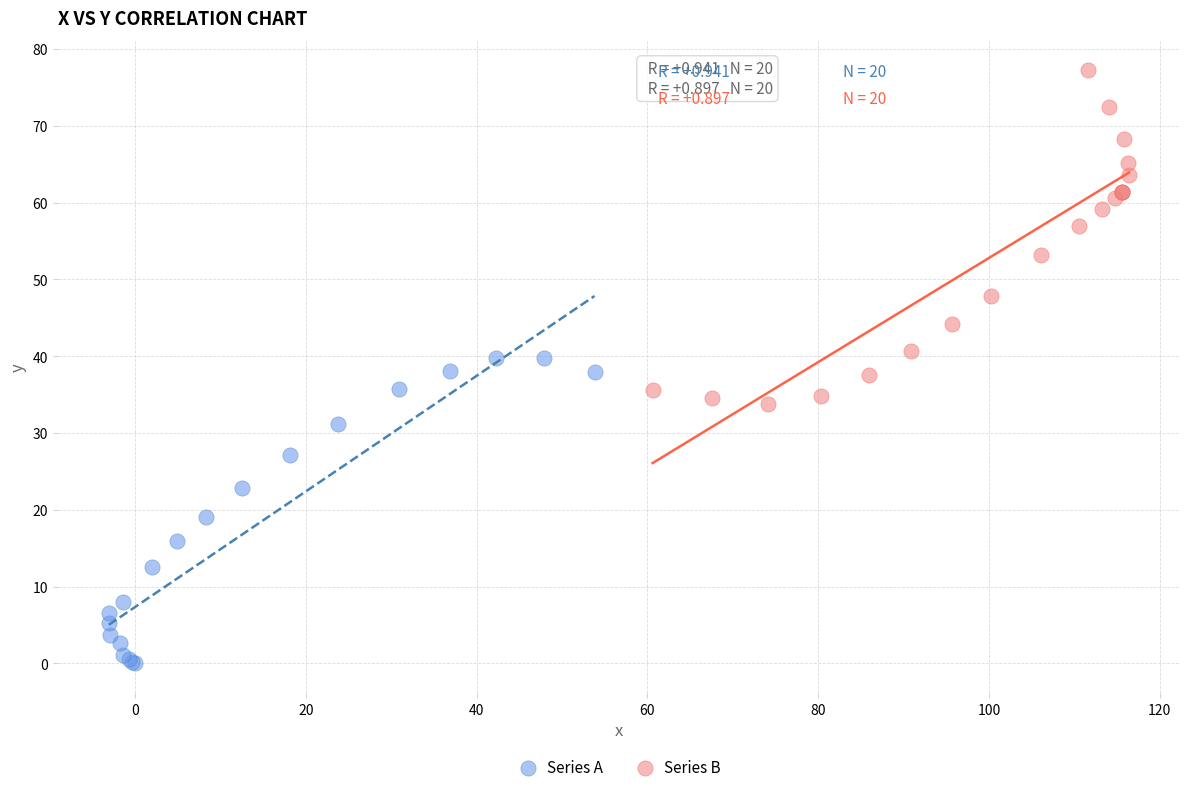

What are all the series names shown in the legend?

Series A, Series B